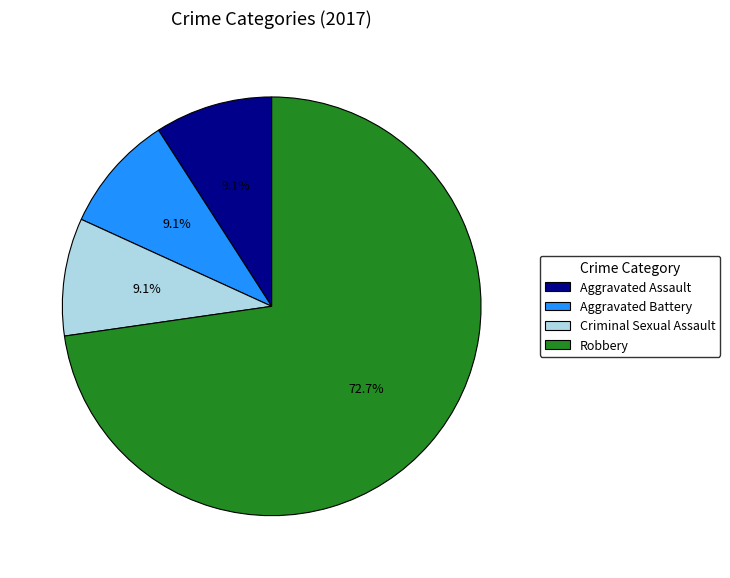

Is the sum of Robbery and Aggravated Assault greater than half?

Yes